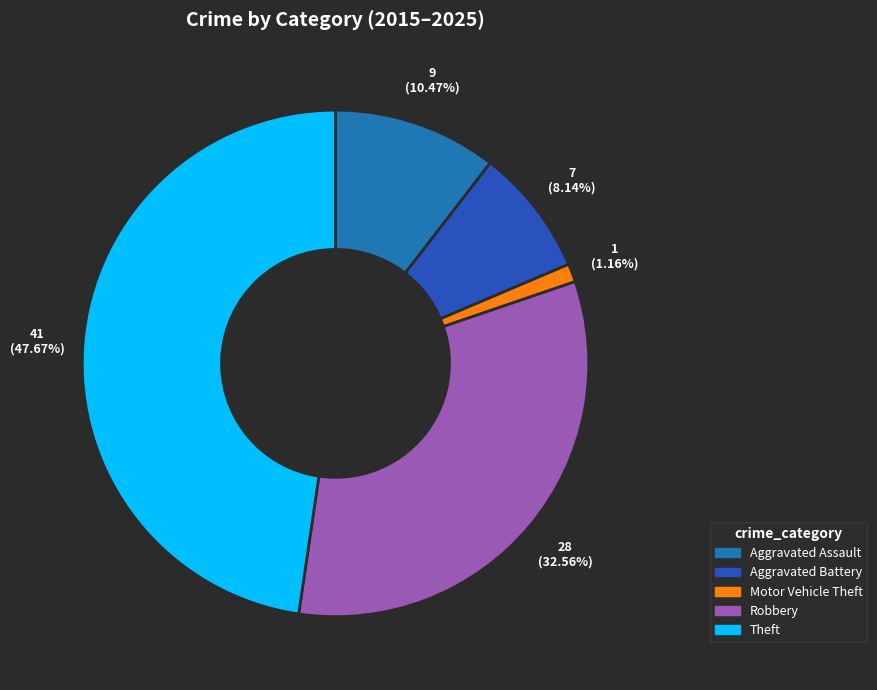

Rank the categories by value from highest to lowest.

Theft, Robbery, Aggravated Assault, Aggravated Battery, Motor Vehicle Theft